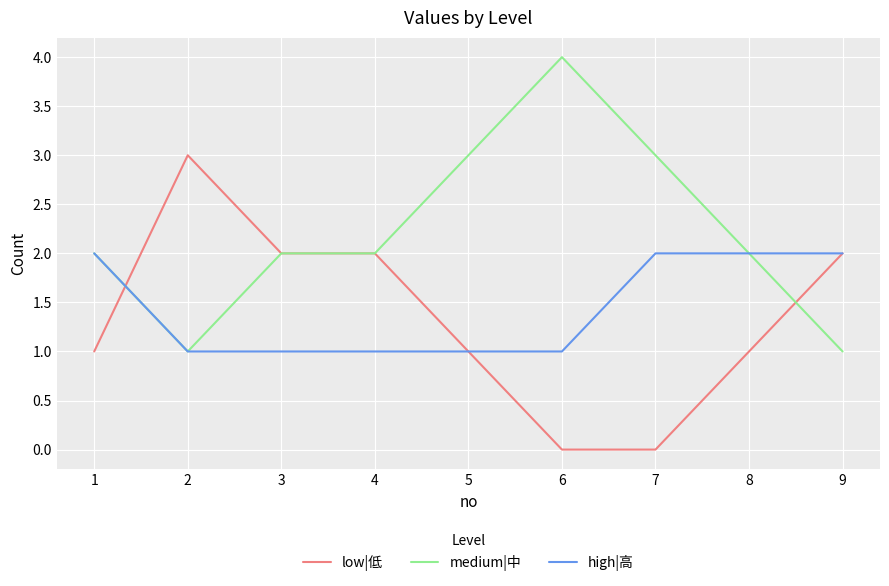

Is it true that low|低 equals 2 at 3?

True